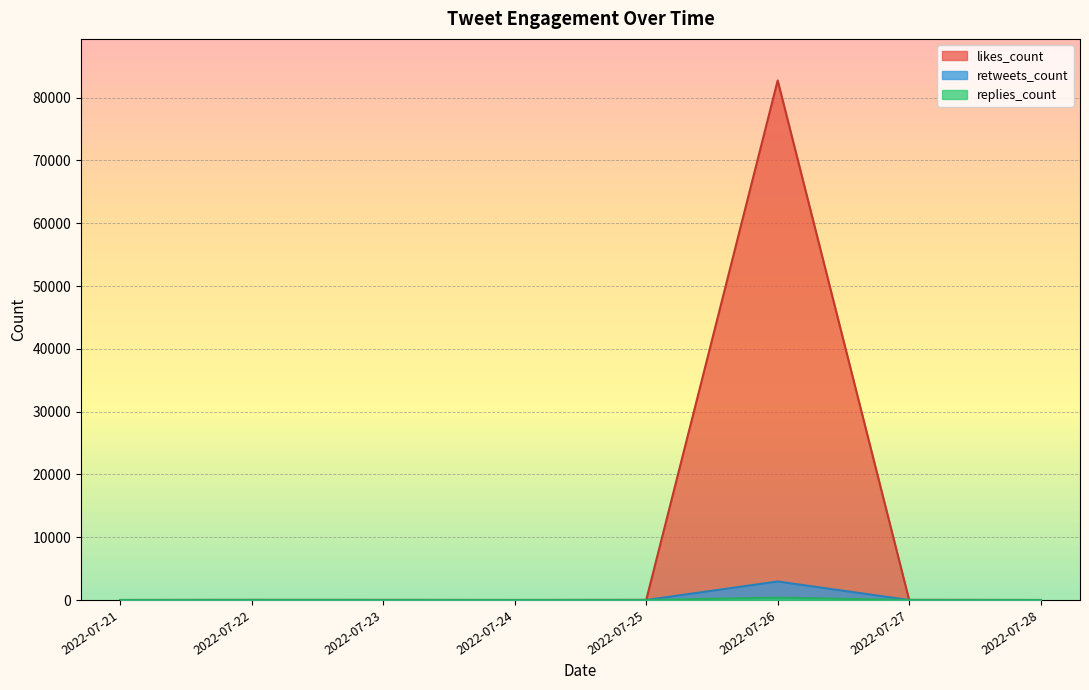

The value of retweets_count at 2022-07-24 is 0. True or false?

True